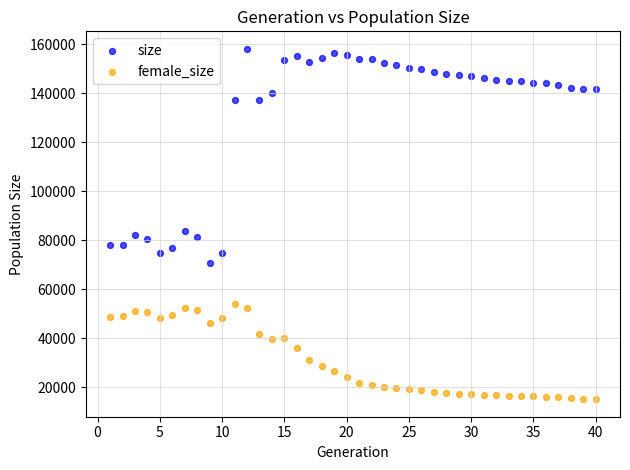

Which series reaches the minimum Y coordinate?

female_size